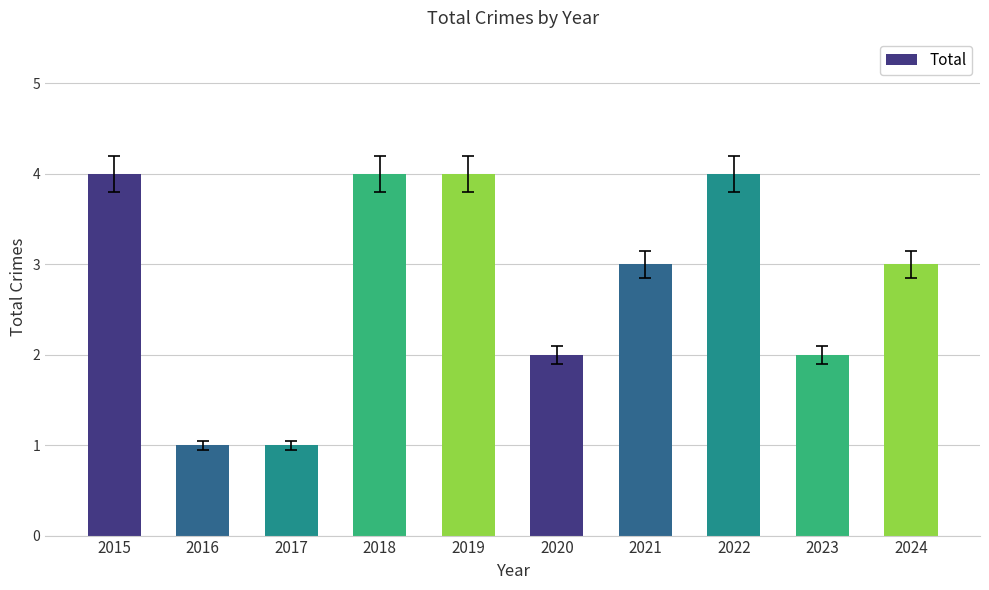

What is the average value?

3